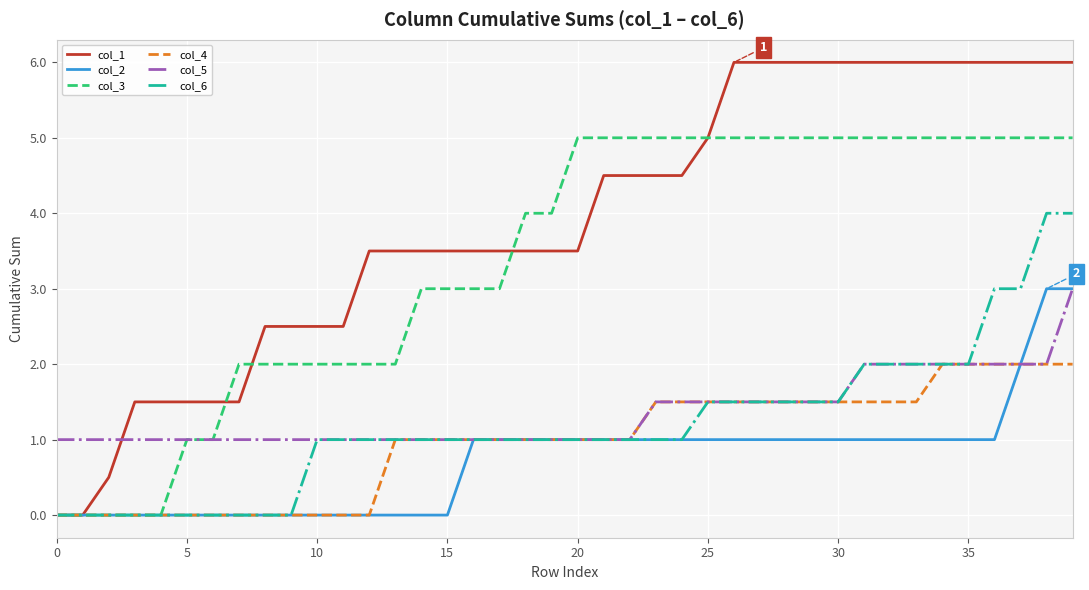

What is the maximum value for col_4?

2.0